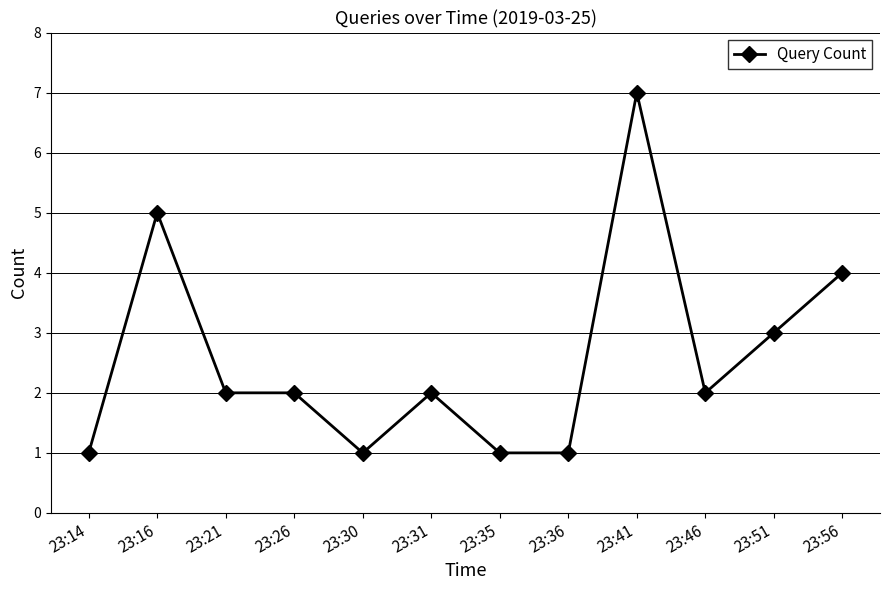

Approximately how many times larger is the value at 23:56 compared to 23:36?

4.0